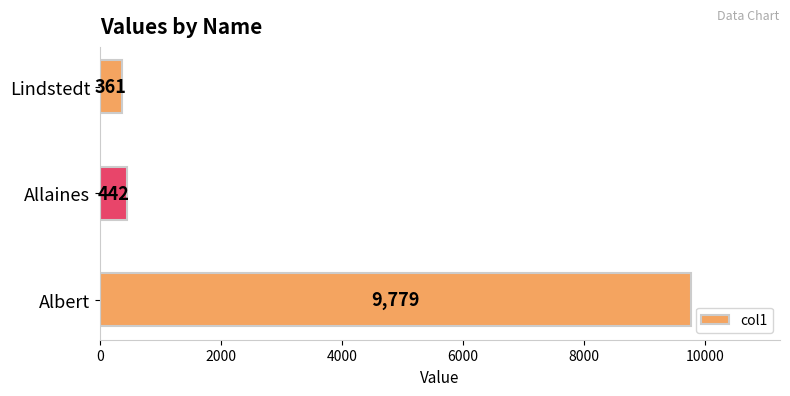

Which has a higher value, Albert or Allaines?

Albert